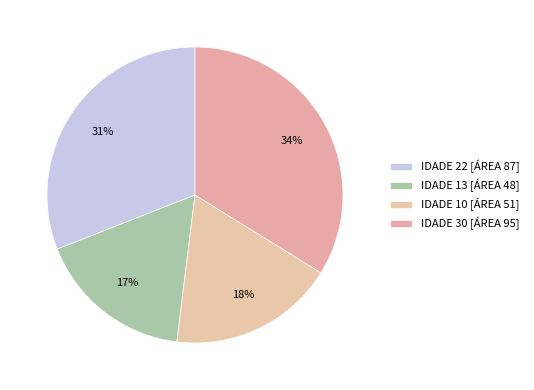

Count the number of slices in the pie.

4